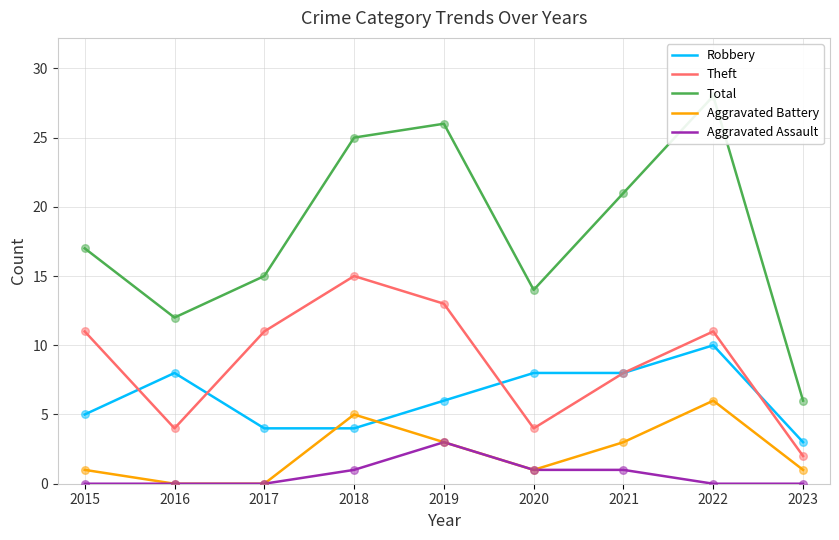

What are all the series names shown in the legend?

Robbery, Theft, Total, Aggravated Battery, Aggravated Assault